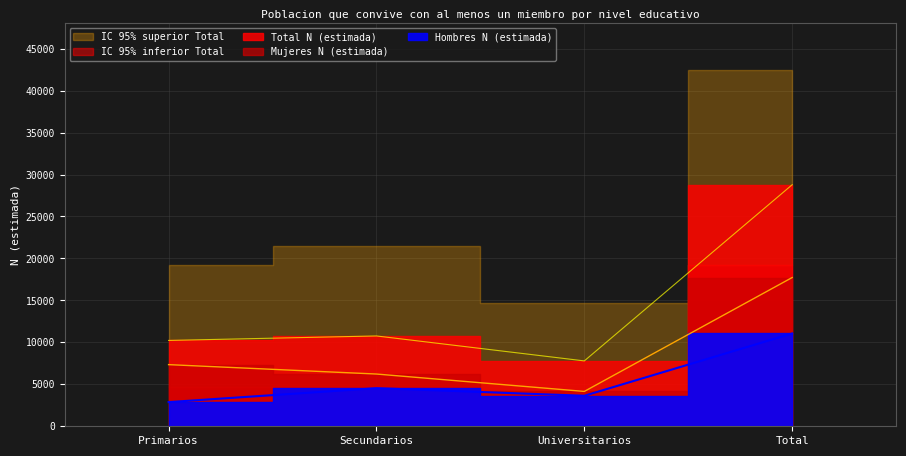

What is the sum of all Total N (estimada) values?

57562